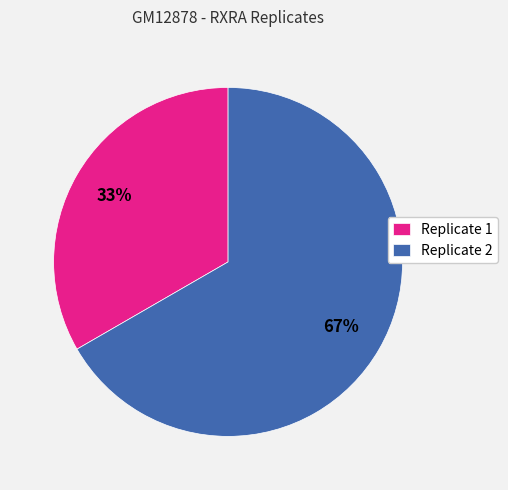

The Replicate 1 slice represents 23% of the pie. True or false?

False